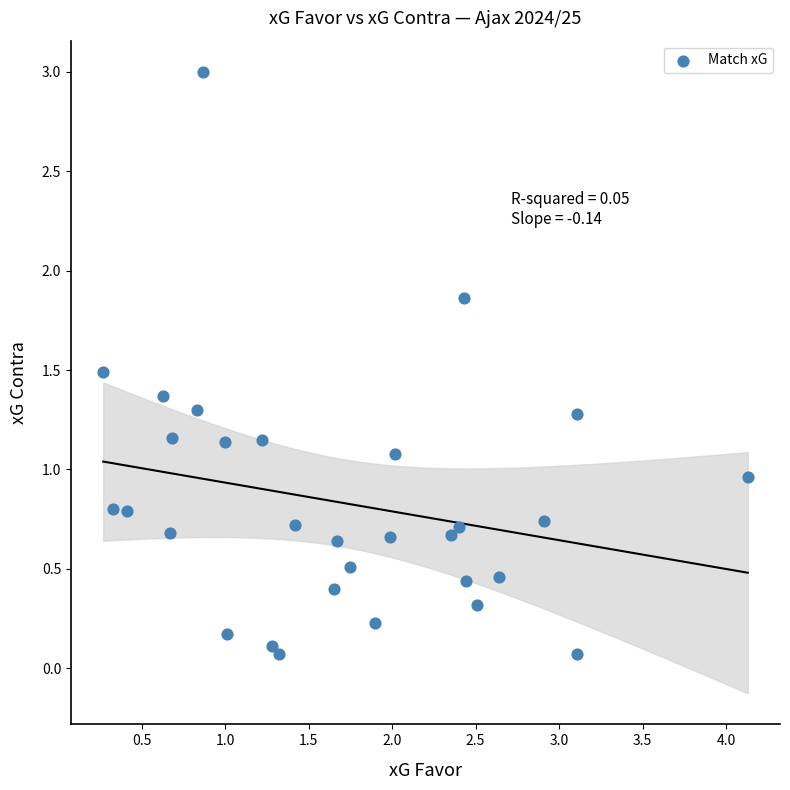

What is the range of Y values (max minus min)?

2.9